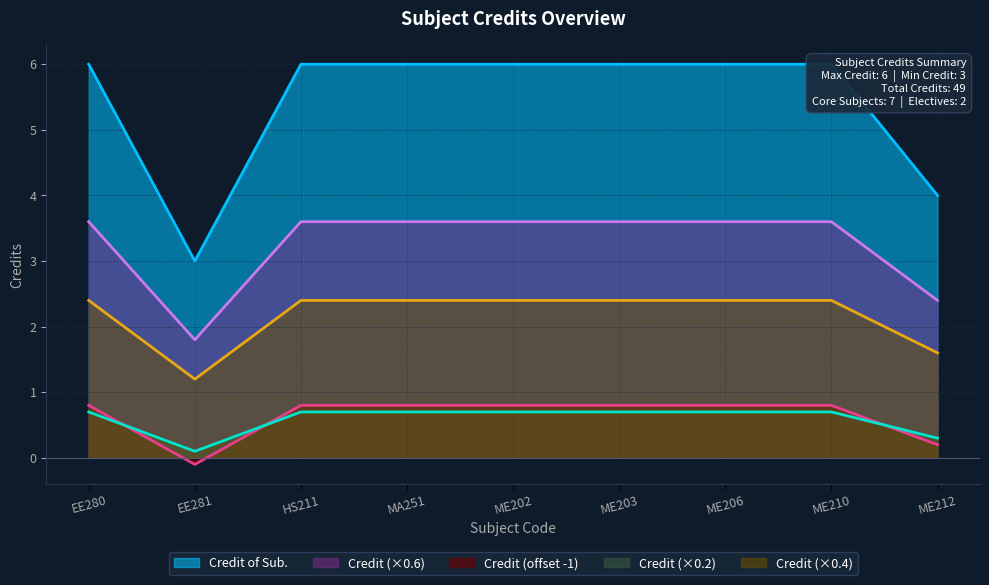

How many interior local valleys (lower than both neighbors) does the data have?

1